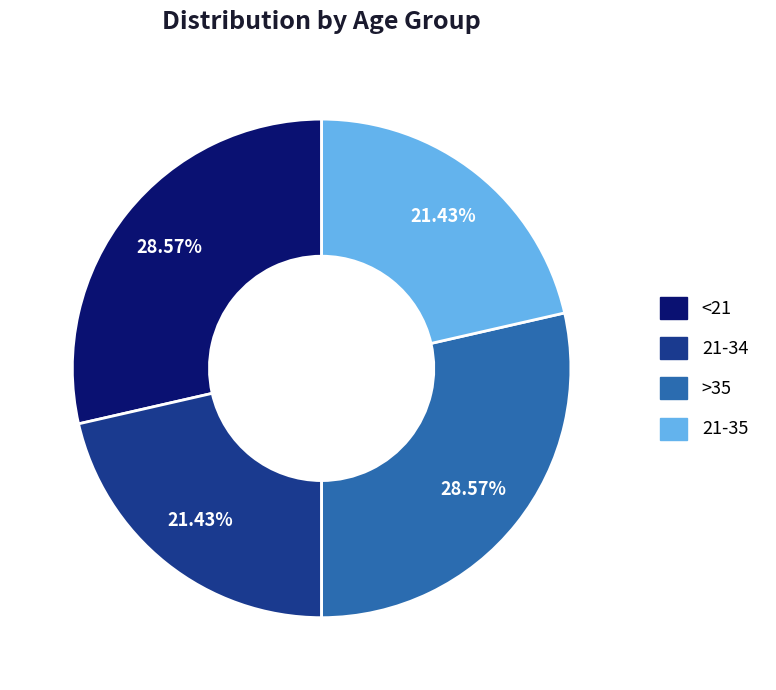

Is there a majority slice in this chart?

No